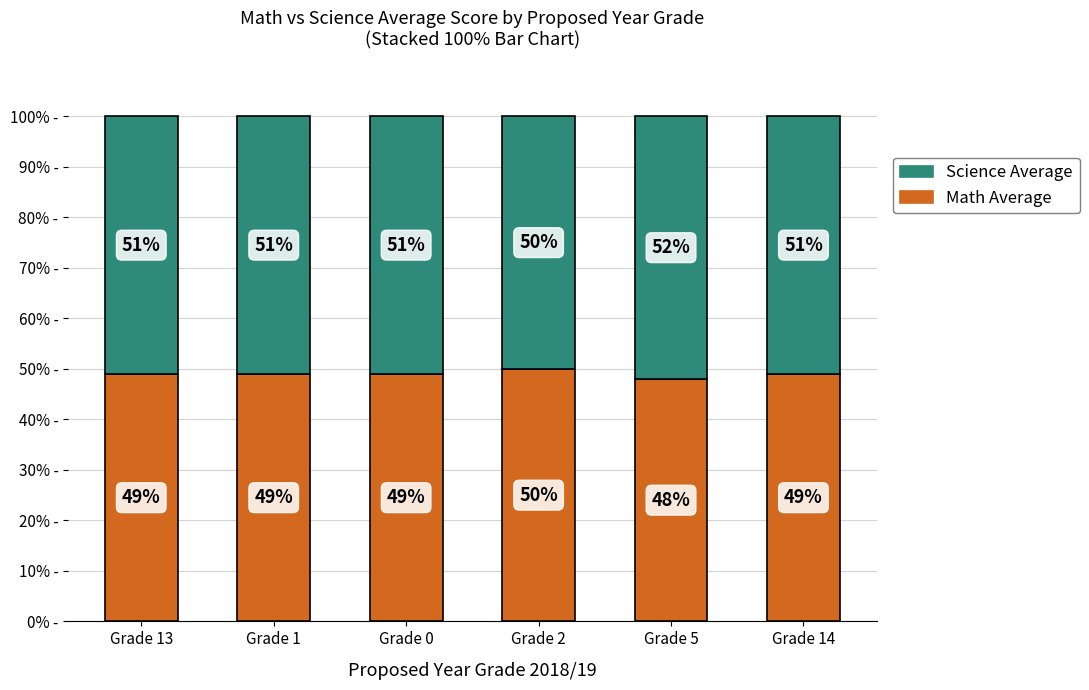

What is the minimum value for Math Average?

48